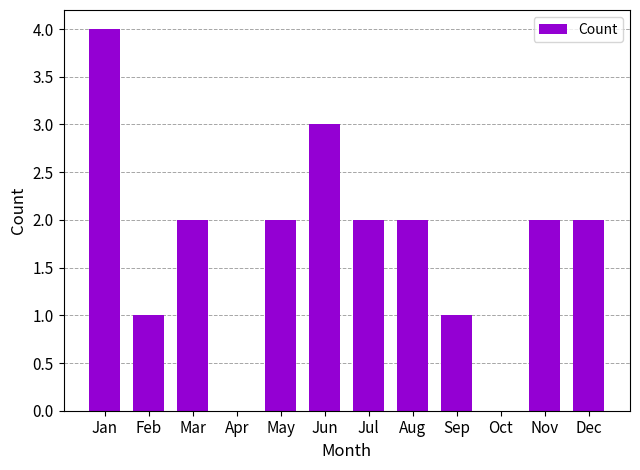

The value at Jun is 3. True or false?

True